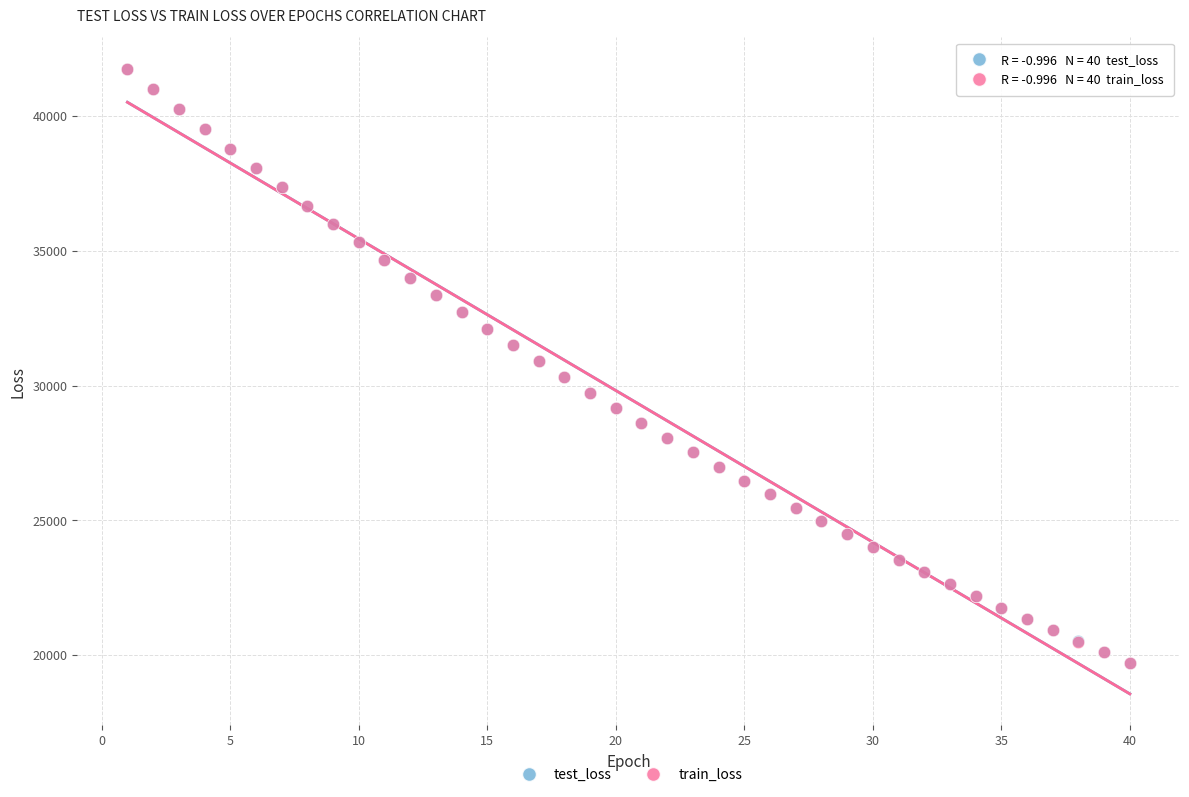

What are all the series names shown in the legend?

test_loss, train_loss